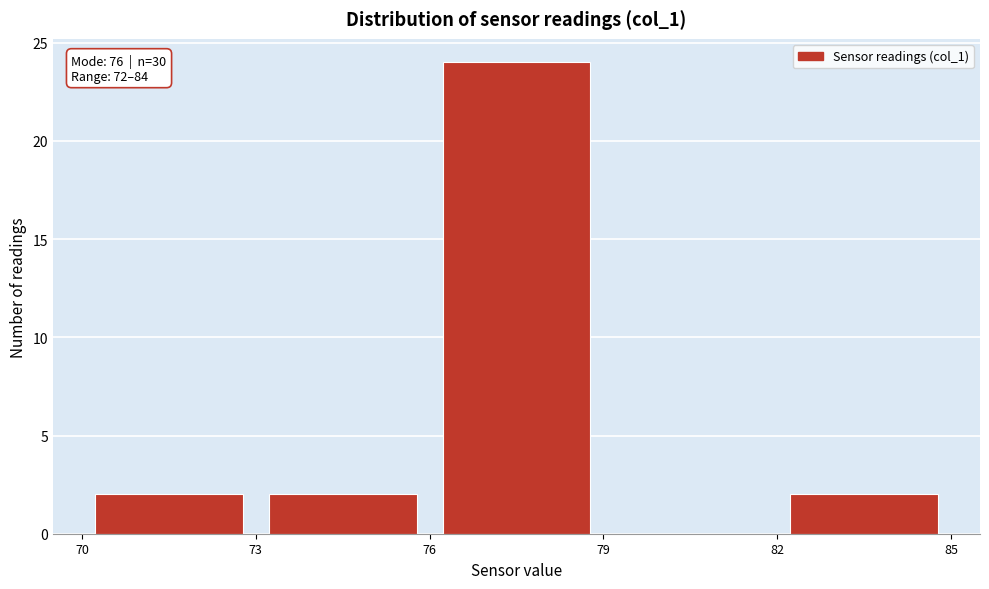

Over which range of the x-axis is the bar tallest?

76 to 79